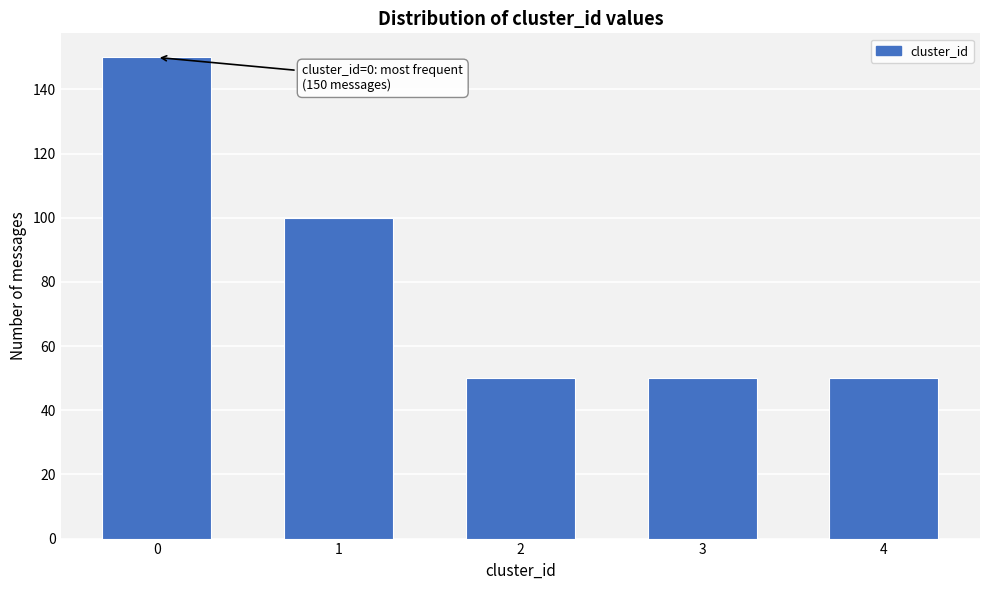

Reading left to right, what are all the values shown in this chart?

150	100	50	50	50